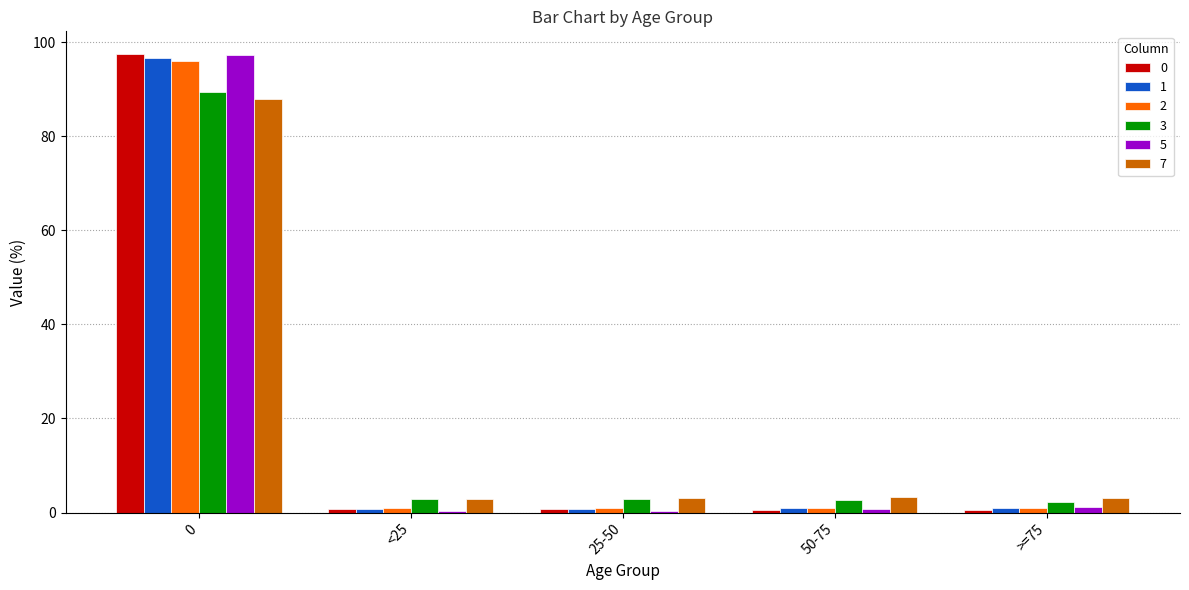

At how many categories does at least one series exceed 6?

1